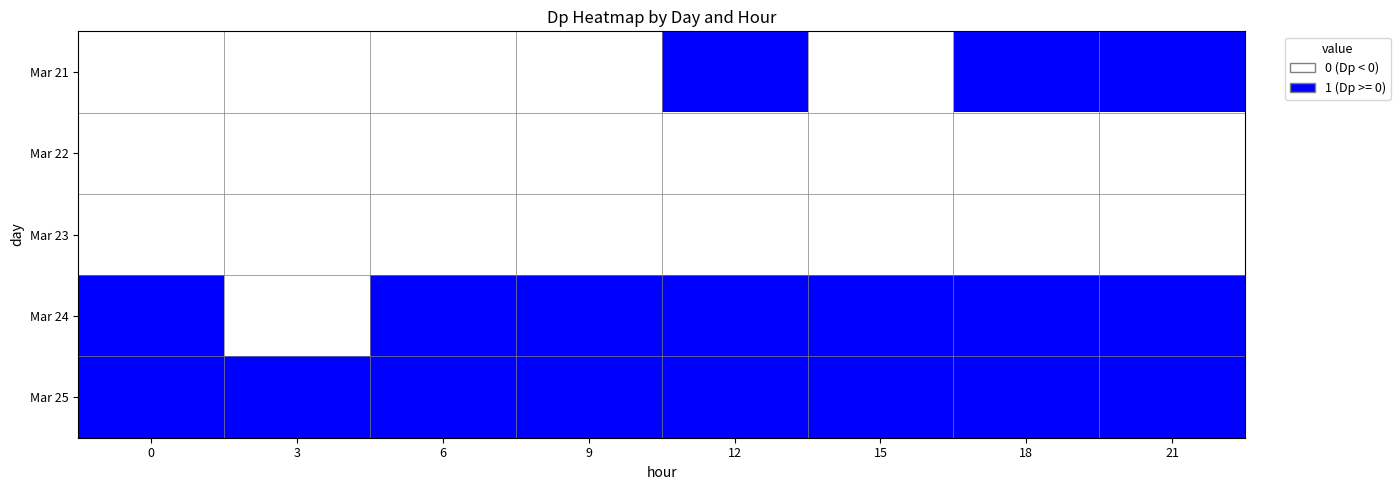

Count the number of data series in this chart.

5